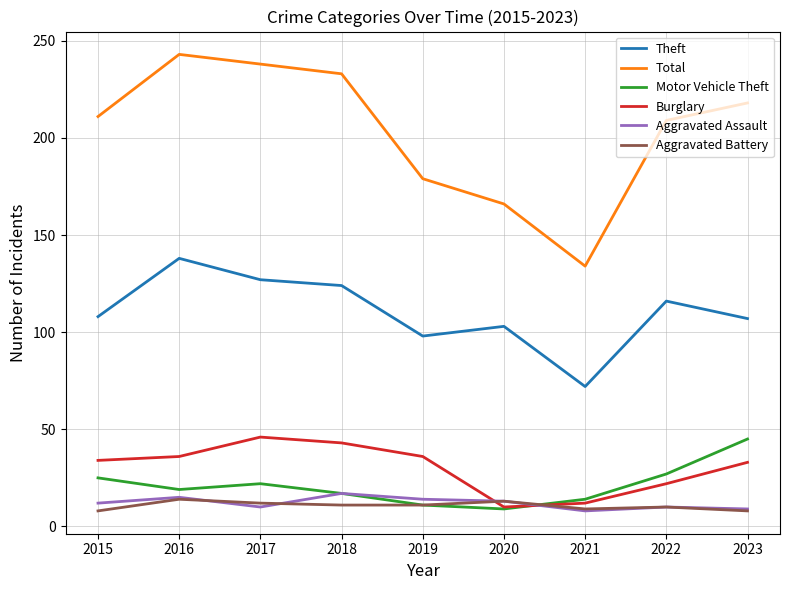

True or false: Theft and Motor Vehicle Theft cross at least once.

False